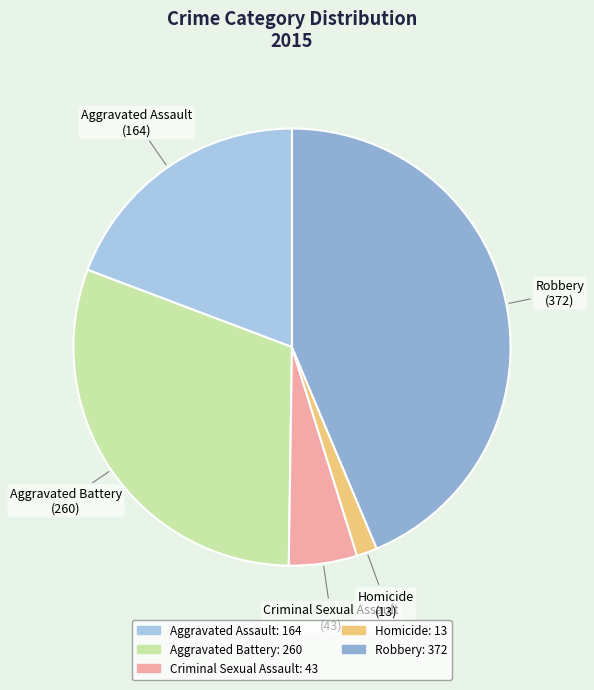

Which has a higher value, Aggravated Battery or Criminal Sexual Assault?

Aggravated Battery